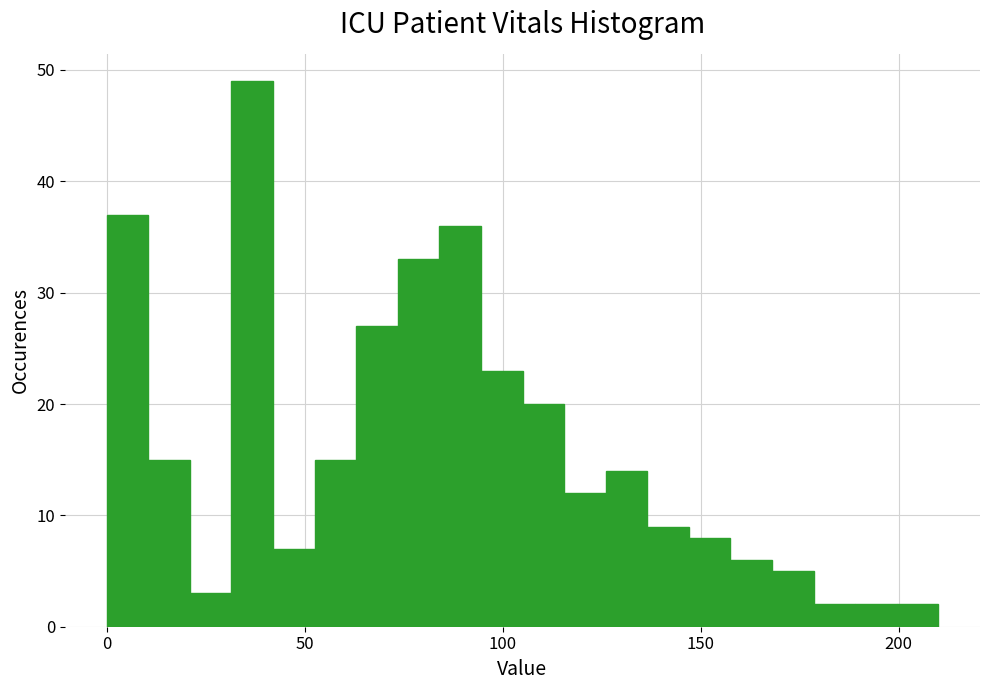

Around what value on the x-axis is the tallest bar? Give the approximate position of its centre, as read against the axis.

35